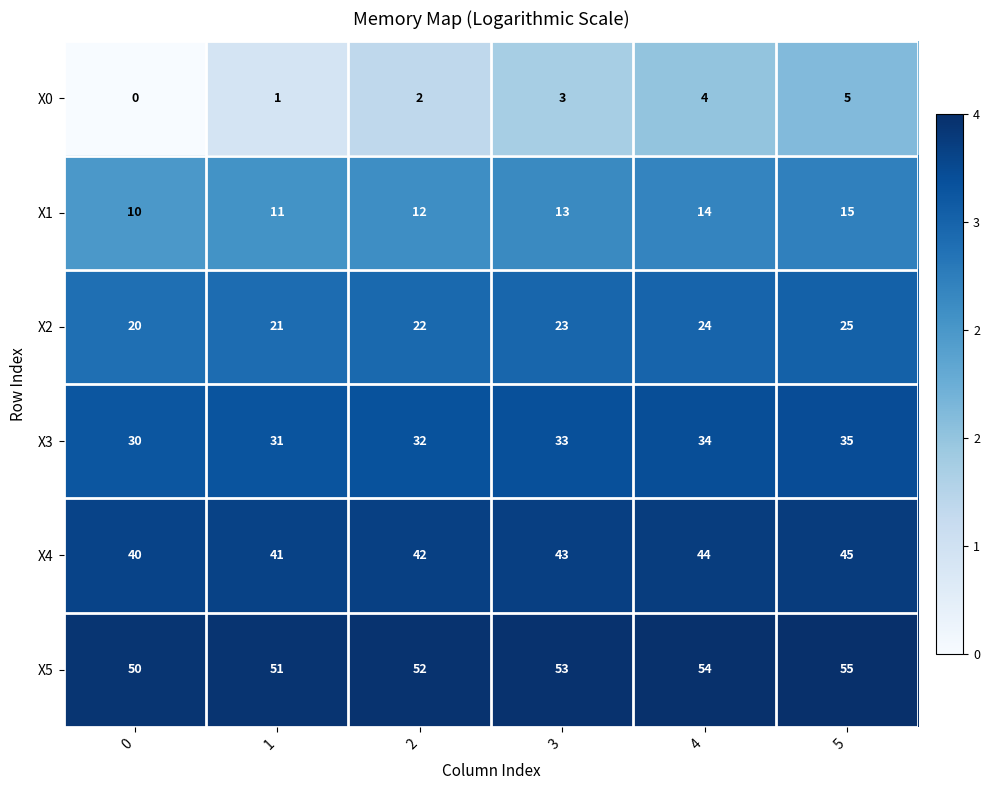

What is the total value across all series at 1?

156